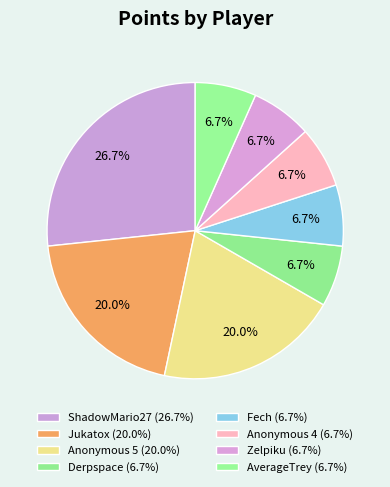

To the nearest percent, what is the average slice percentage?

12%